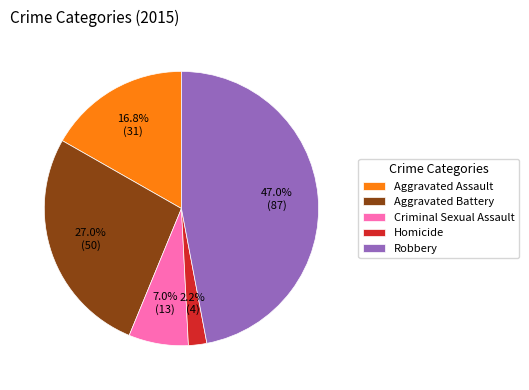

To the nearest percent, what percentage of the pie is Homicide?

2%